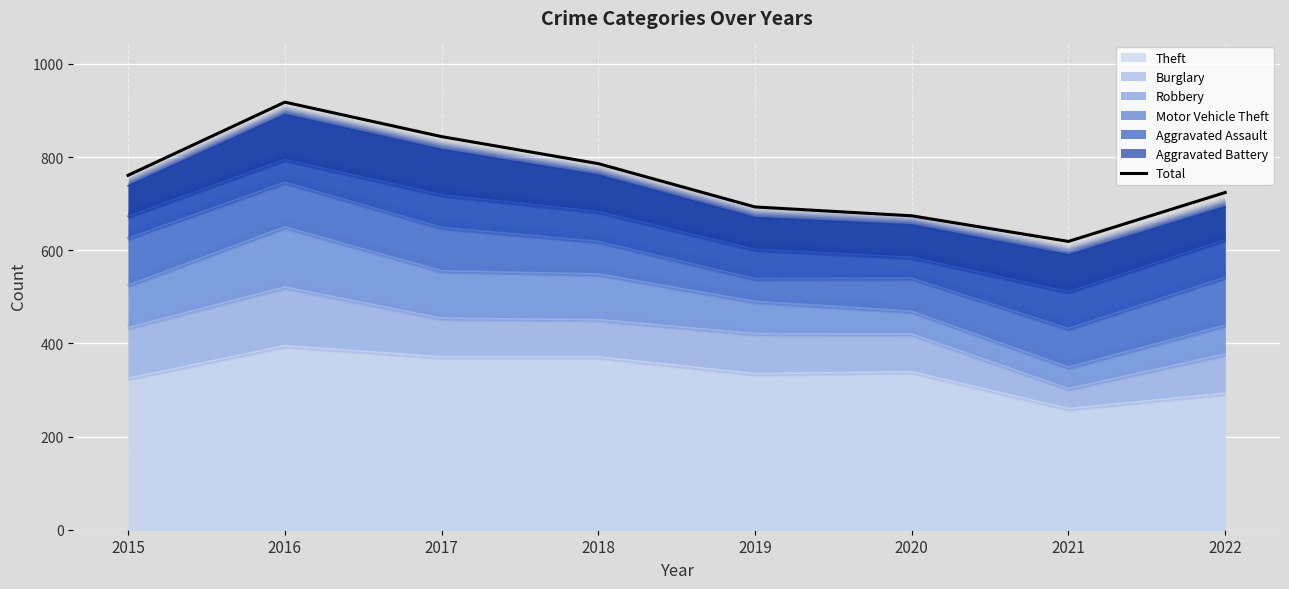

What is the change in value from 2020 to 2021?

-55